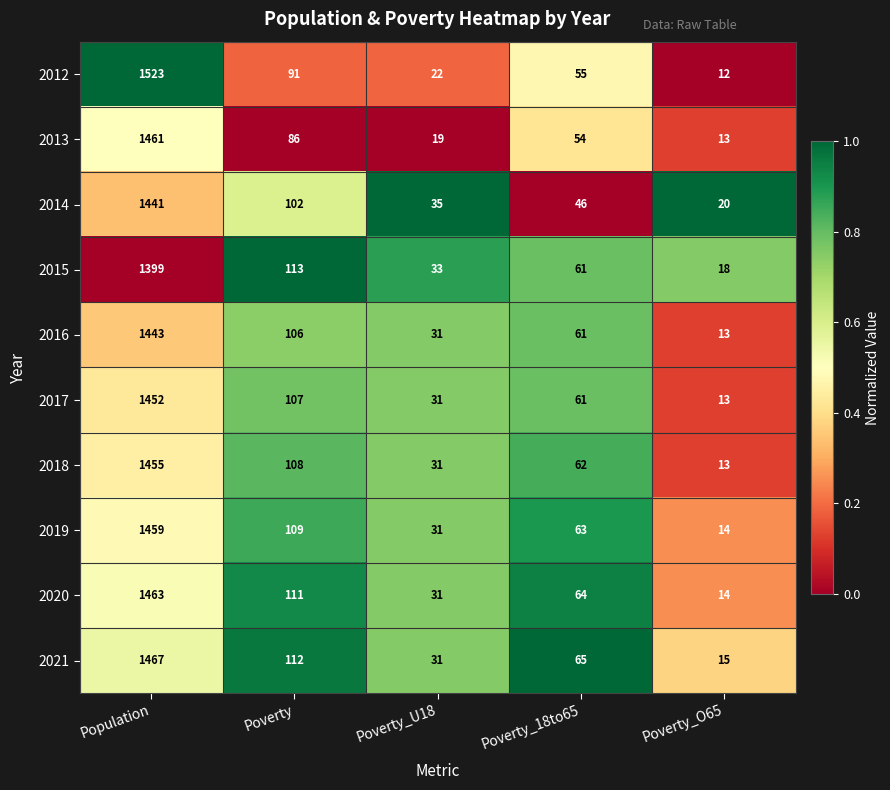

How many categories are shown in the chart?

5